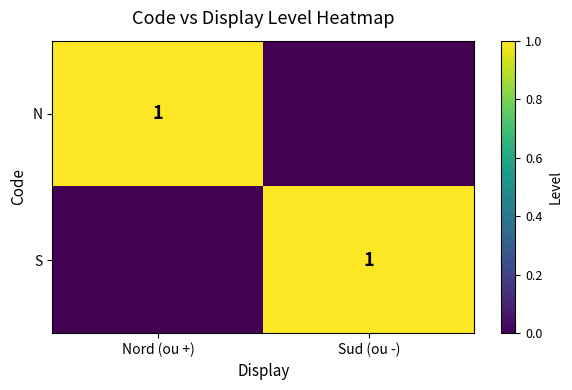

Is it true that S equals 1 at Sud (ou -)?

True